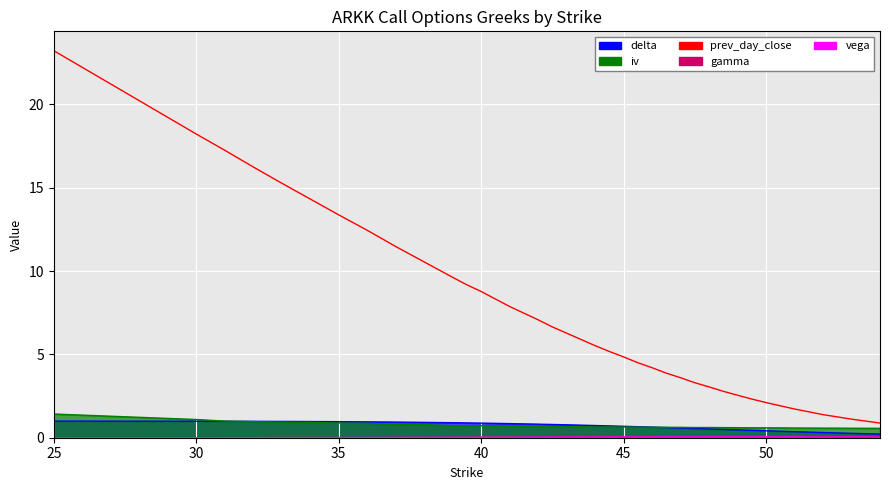

What is the difference between the highest and lowest values at 48.5?

2.7